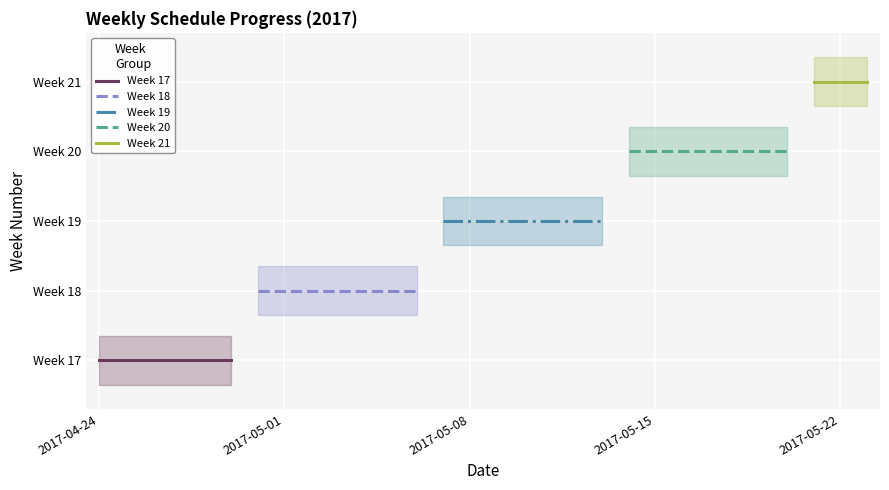

What is the value of the Week 19 point at the 5th from the left?

19